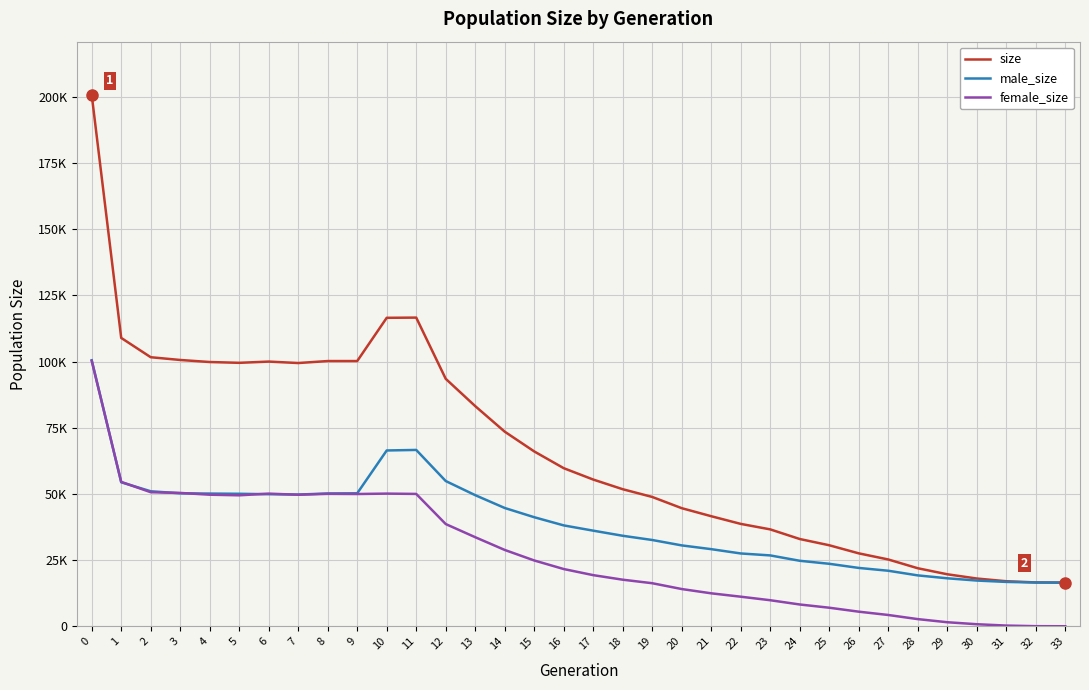

Which series has the largest total across all categories?

size